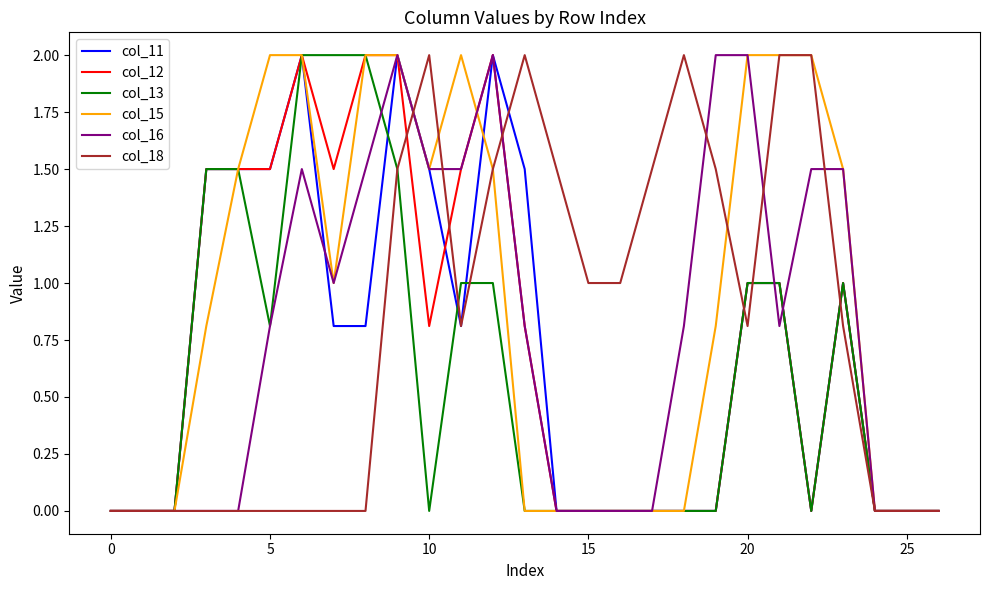

Reading left to right, extract all data points from this chart.

col_11: 0.0	0.0	0.0	1.5	1.5	1.5	2.0	0.8	0.8	2.0	1.5	0.8	2.0	1.5	0.0	0.0	0.0	0.0	0.0	0.0	1.0	1.0	0.0	1.0	0.0	0.0	0.0
col_12: 0.0	0.0	0.0	1.5	1.5	1.5	2.0	1.5	2.0	2.0	0.8	1.5	2.0	0.8	0.0	0.0	0.0	0.0	0.0	0.0	1.0	1.0	0.0	1.0	0.0	0.0	0.0
col_13: 0.0	0.0	0.0	1.5	1.5	0.8	2.0	2.0	2.0	1.5	0.0	1.0	1.0	0.0	0.0	0.0	0.0	0.0	0.0	0.0	1.0	1.0	0.0	1.0	0.0	0.0	0.0
col_15: 0.0	0.0	0.0	0.8	1.5	2.0	2.0	1.0	2.0	2.0	1.5	2.0	1.5	0.0	0.0	0.0	0.0	0.0	0.0	0.8	2.0	2.0	2.0	1.5	0.0	0.0	0.0
col_16: 0.0	0.0	0.0	0.0	0.0	0.8	1.5	1.0	1.5	2.0	1.5	1.5	2.0	0.8	0.0	0.0	0.0	0.0	0.8	2.0	2.0	0.8	1.5	1.5	0.0	0.0	0.0
col_18: 0.0	0.0	0.0	0.0	0.0	0.0	0.0	0.0	0.0	1.5	2.0	0.8	1.5	2.0	1.5	1.0	1.0	1.5	2.0	1.5	0.8	2.0	2.0	0.8	0.0	0.0	0.0